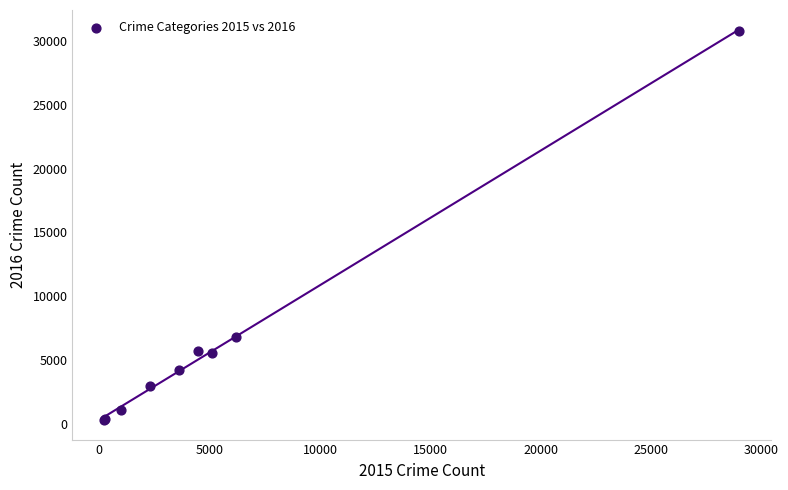

What Y value in the scatter plot is closest to 15545?

6791